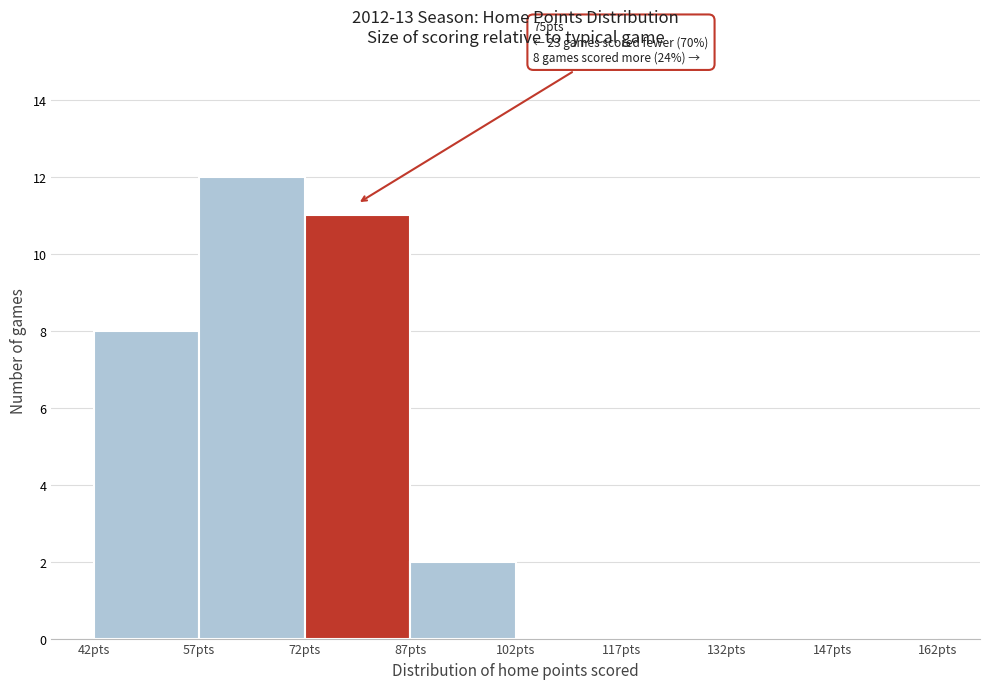

Over which range of the x-axis is the bar tallest?

57 to 72